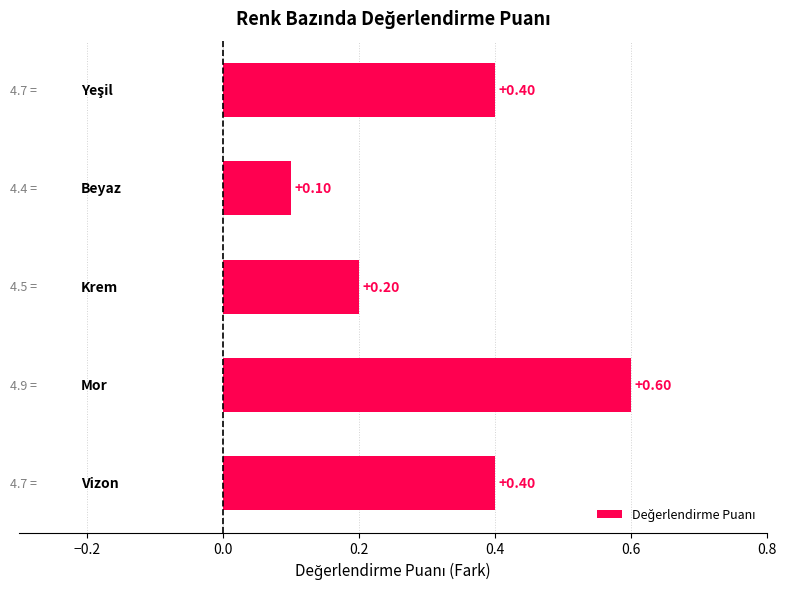

What is the average value?

0.3